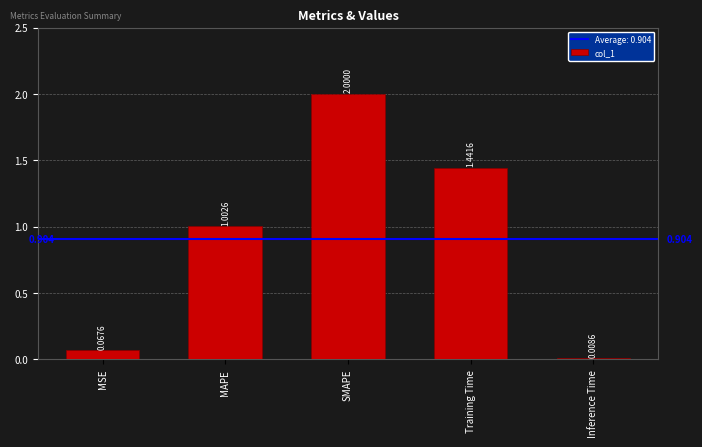

Where is the data nearest to the value 1?

MAPE